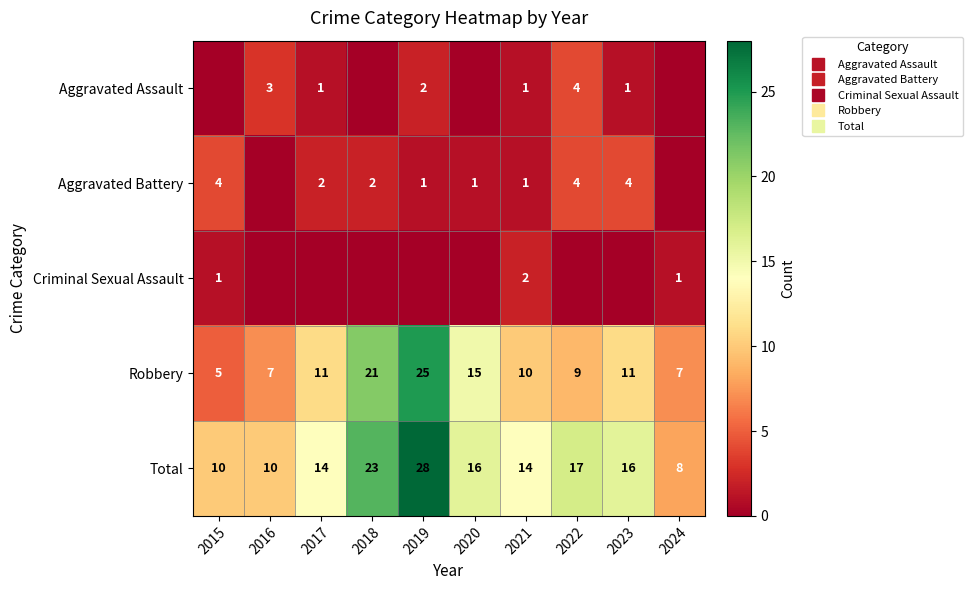

Where does the Aggravated Assault series first go above 1?

2016